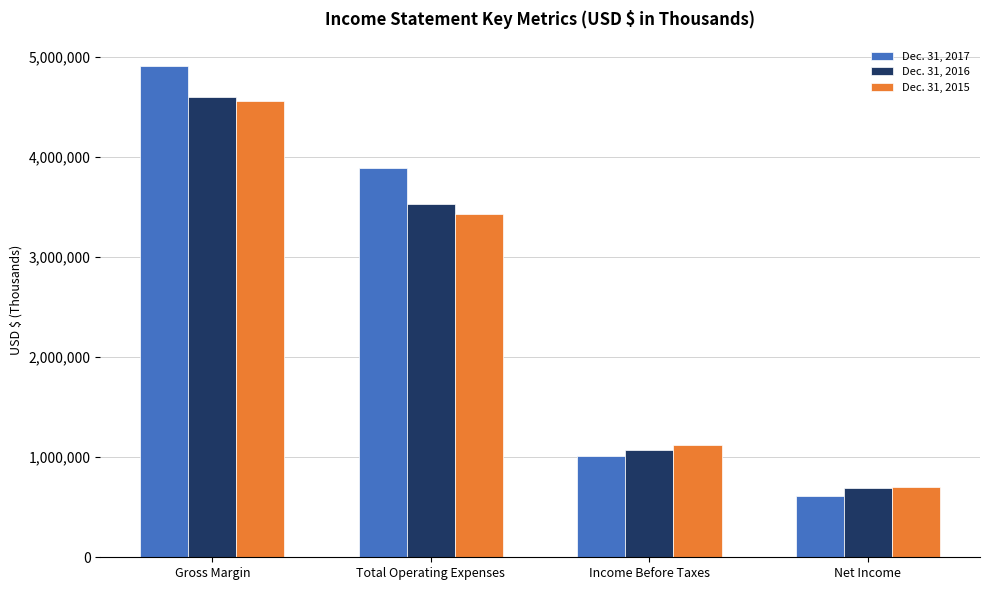

What are all the series names shown in the legend?

Dec. 31, 2017, Dec. 31, 2016, Dec. 31, 2015